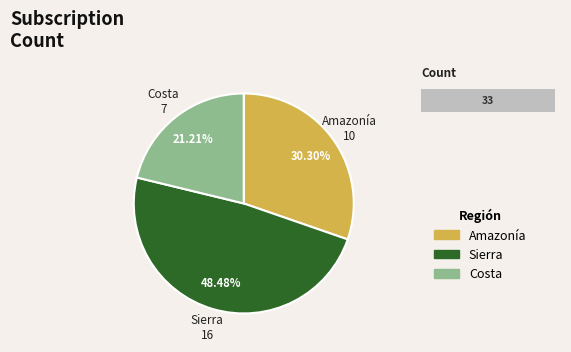

Rank the categories by value from highest to lowest.

Sierra, Amazonía, Costa